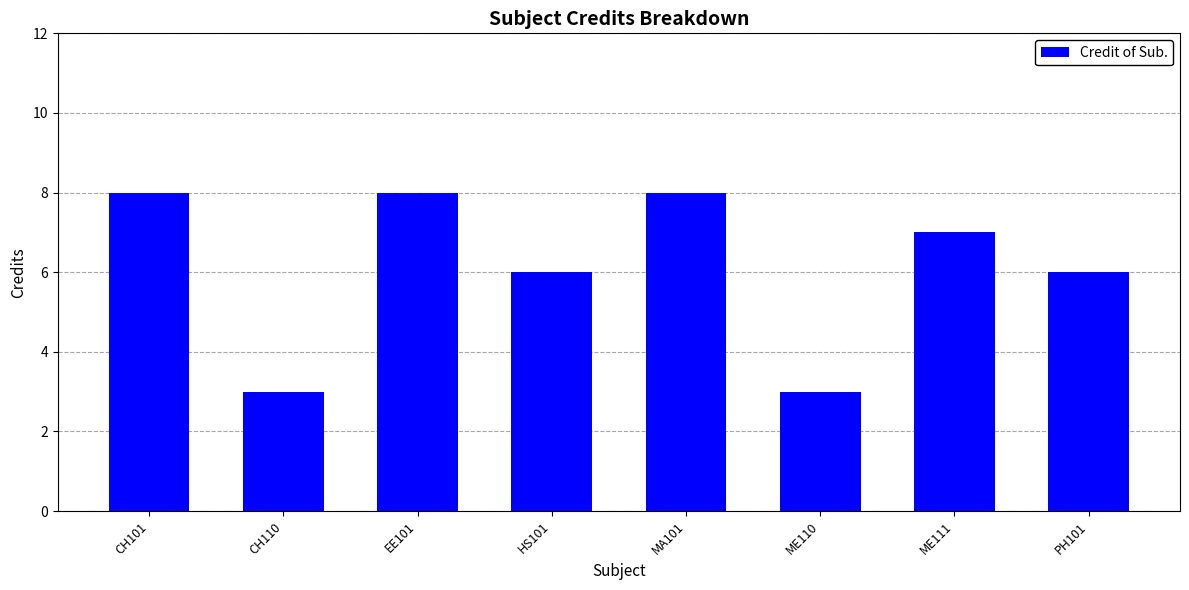

What is the average value?

6